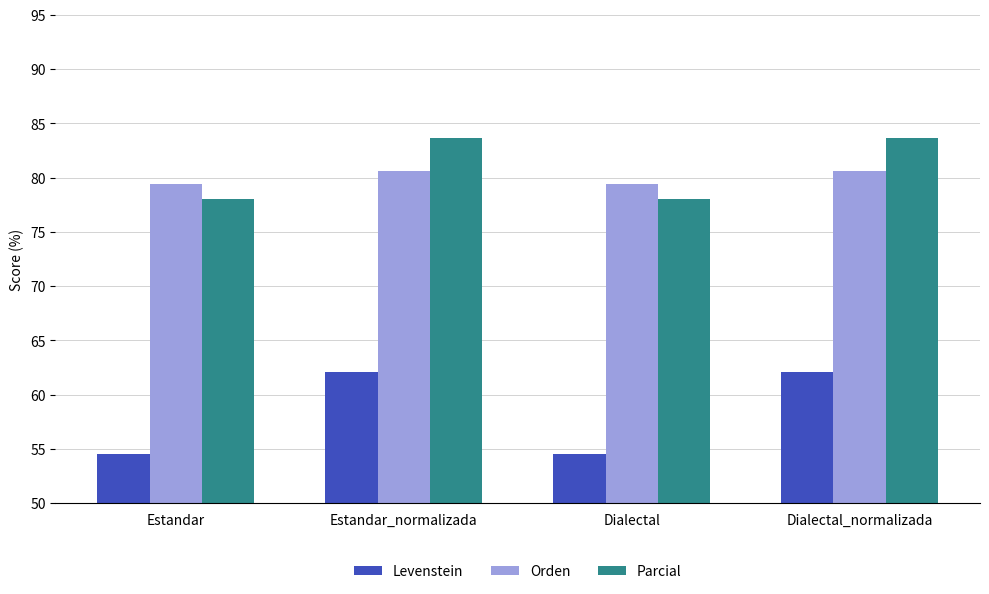

Between Estandar and Estandar_normalizada, which series saw the biggest shift?

Levenstein